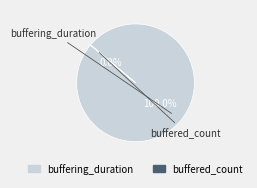

How much of the chart is everything except buffered_count?

100.0%